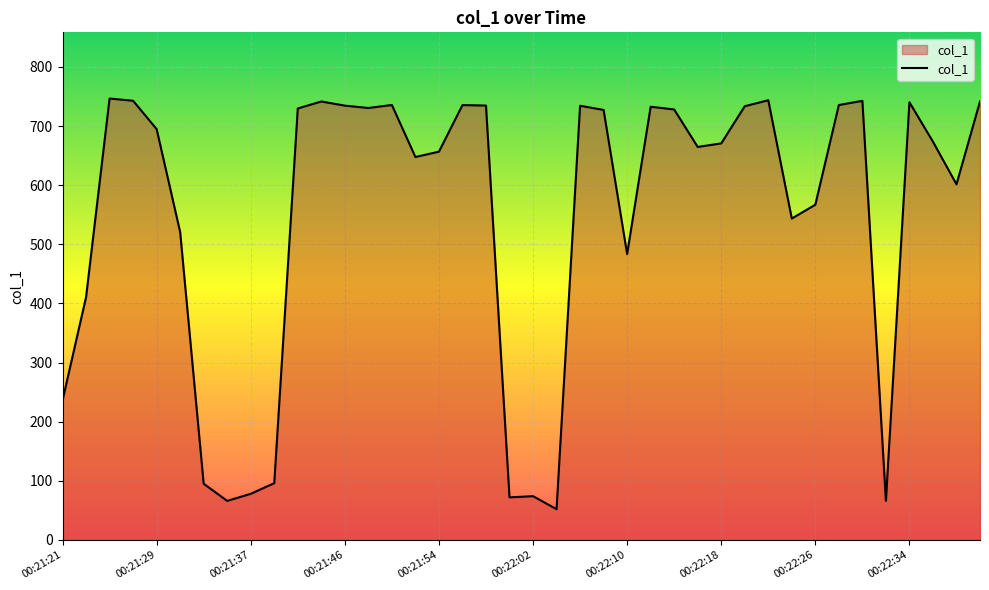

What is the minimum value shown in the chart?

51.9